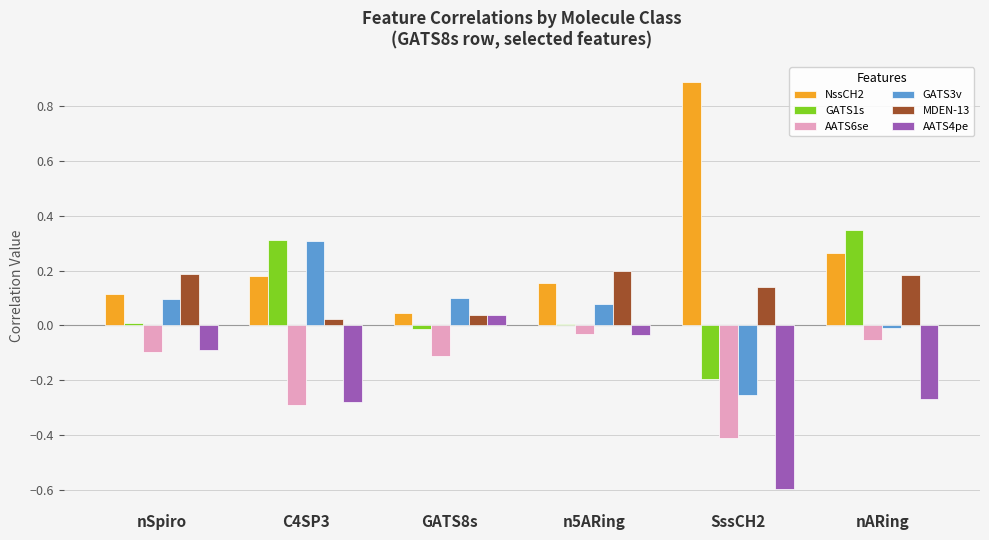

Which category has the highest value across all series?

SssCH2